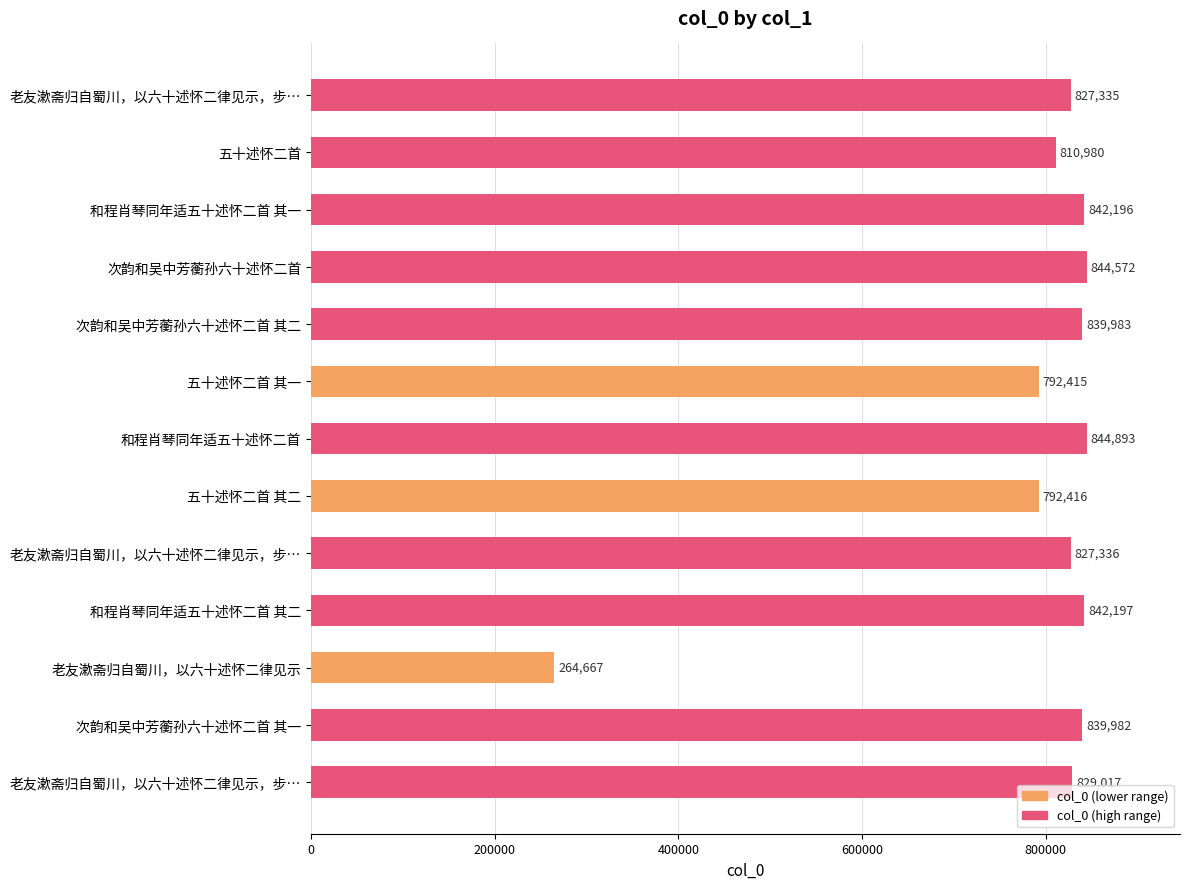

Are the bars horizontal?

Yes